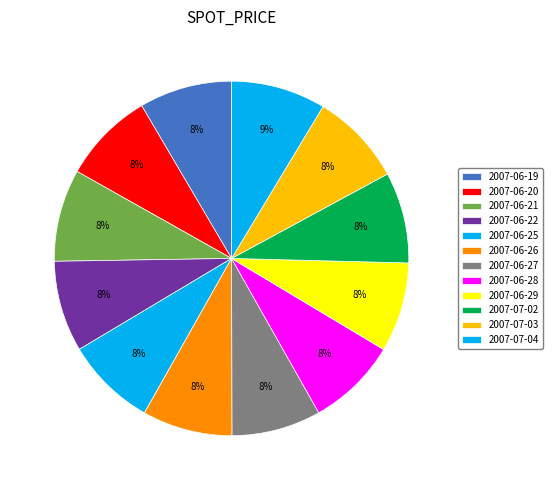

Which category has the biggest portion of the pie?

2007-07-04